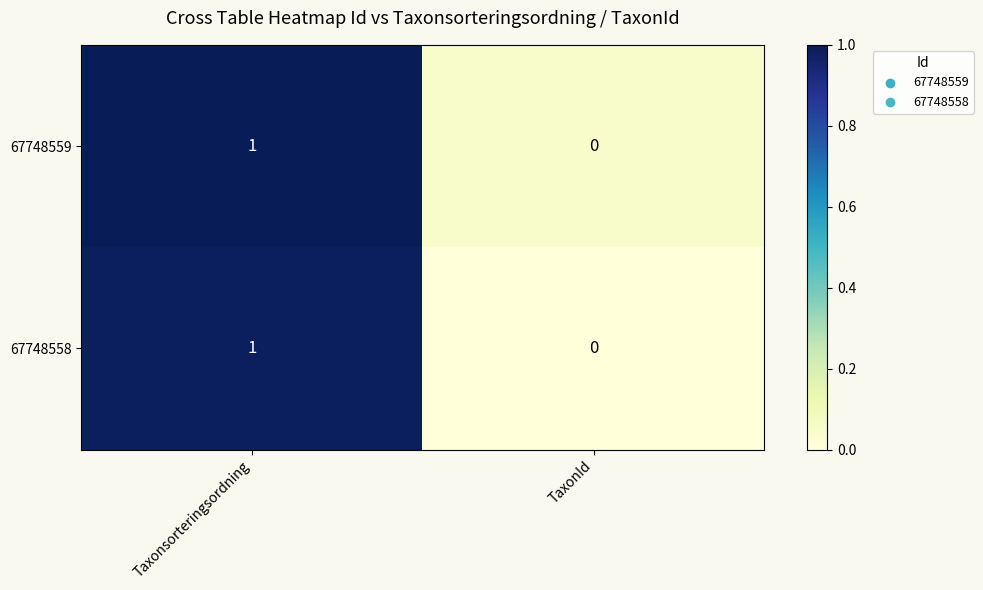

How many data points in 67748558 are less than 1?

1